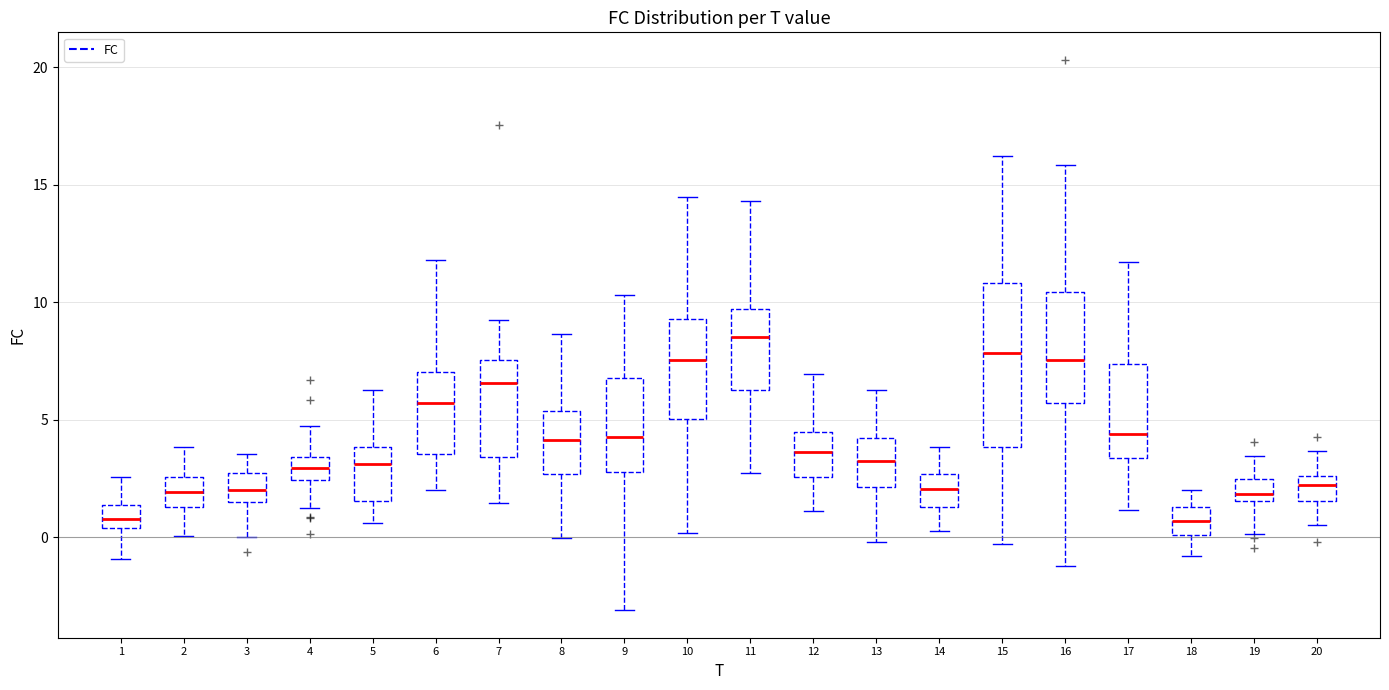

Which box has the highest median line?

11